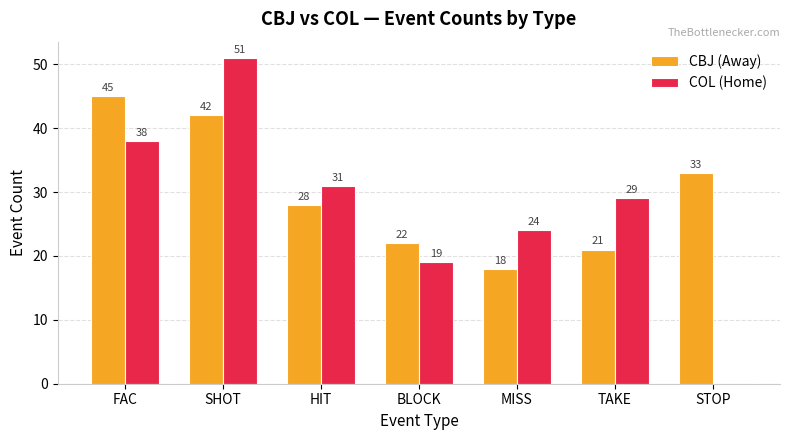

Where is CBJ (Away) nearest to the value 31?

STOP